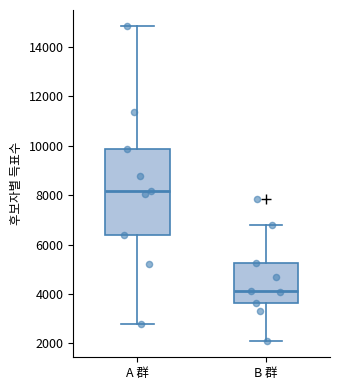

Reading left to right, transcribe this box plot: for each box, give where its median line is, the range the box spans, and where its two whiskers end, as read against the y-axis. The values are not printed on the chart, so give them approximately, as read against the axis.

A 群: median 8200, box 6400 to 9800, whiskers 2800 to 14800
B 群: median 4200, box 3600 to 5200, whiskers 2000 to 6800